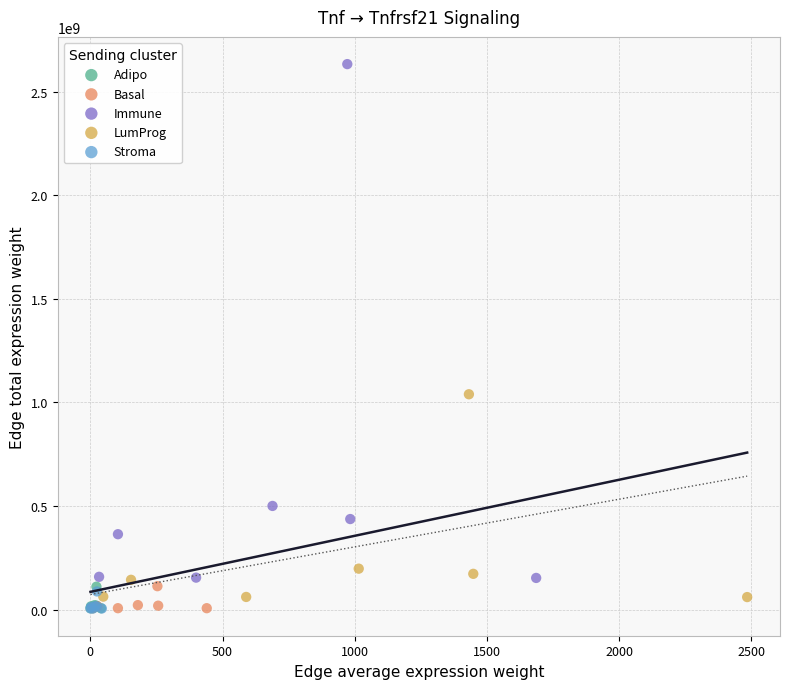

Which series contains the highest Y value?

Immune